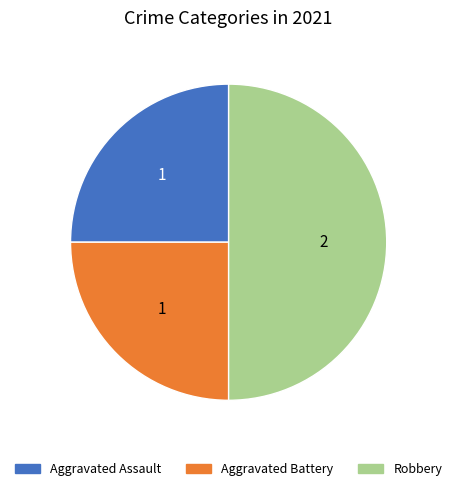

Approximately how many times larger is the value at Aggravated Battery compared to Robbery?

0.5